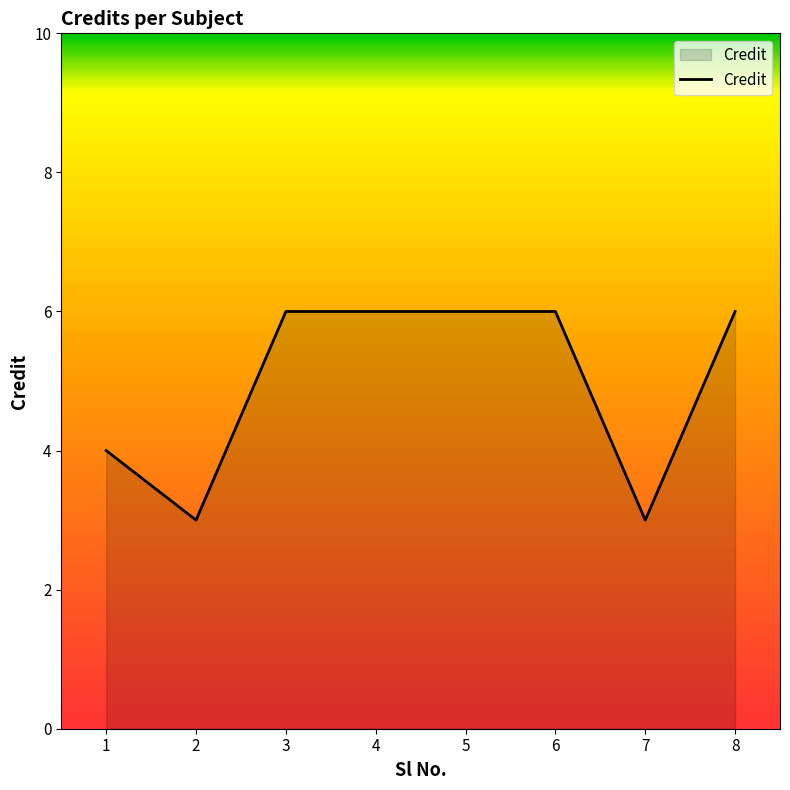

At which category does the data reach its first local valley?

2